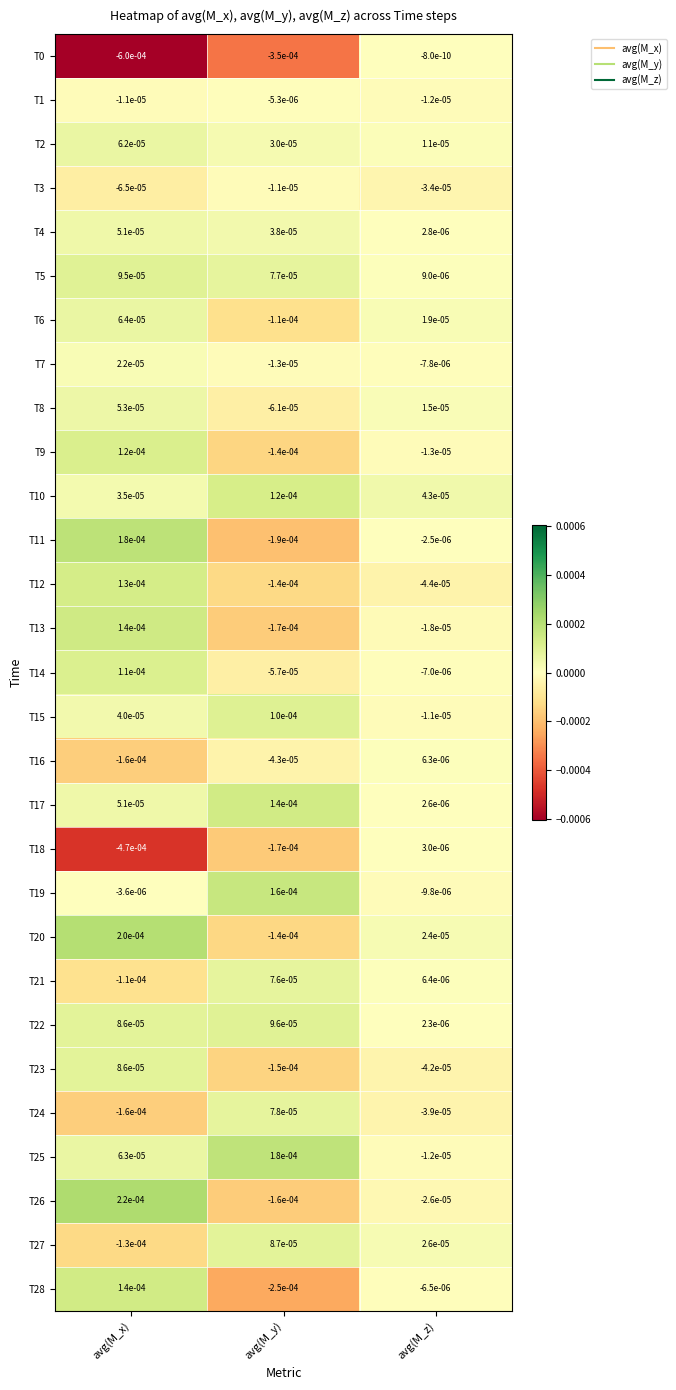

Where does the T21 series first go above 0?

avg(M_y)